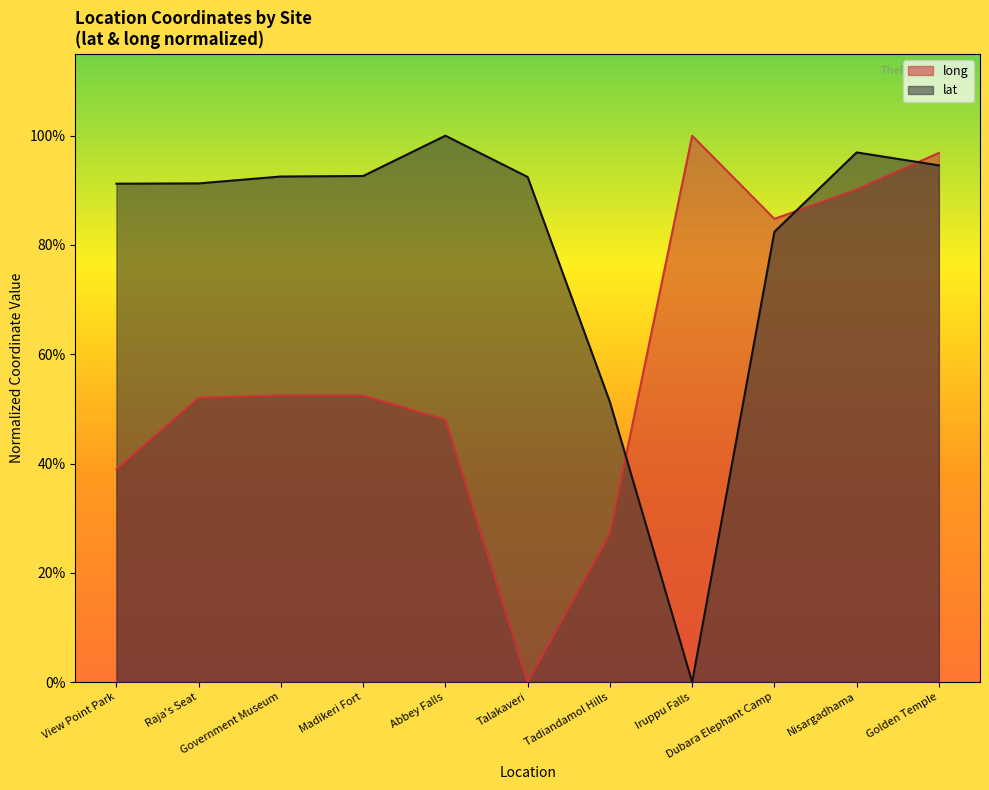

The value of lat at Abbey Falls is 1.0. True or false?

True